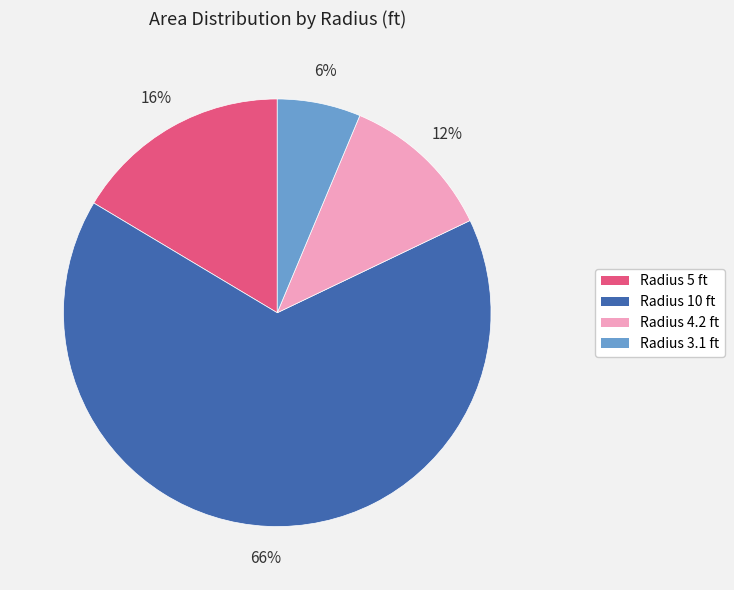

To the nearest percent, what portion does Radius 4.2 ft represent?

12%